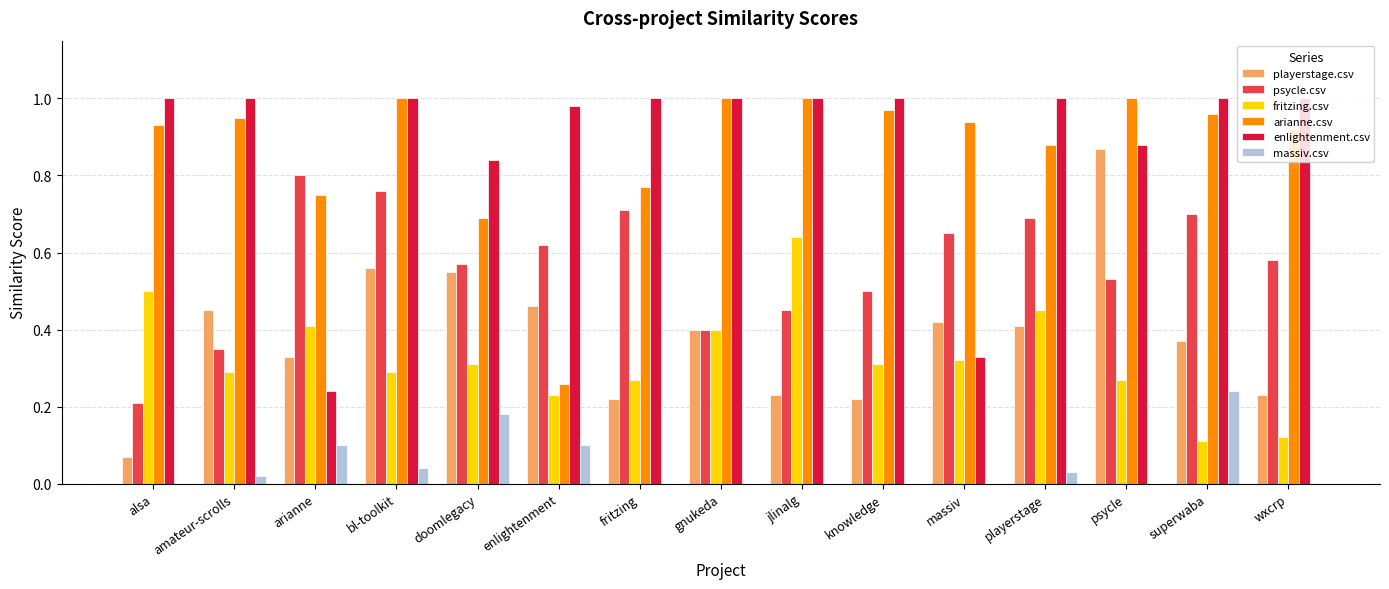

Is the value of playerstage.csv at amateur-scrolls greater than the value of enlightenment.csv at jlinalg?

No